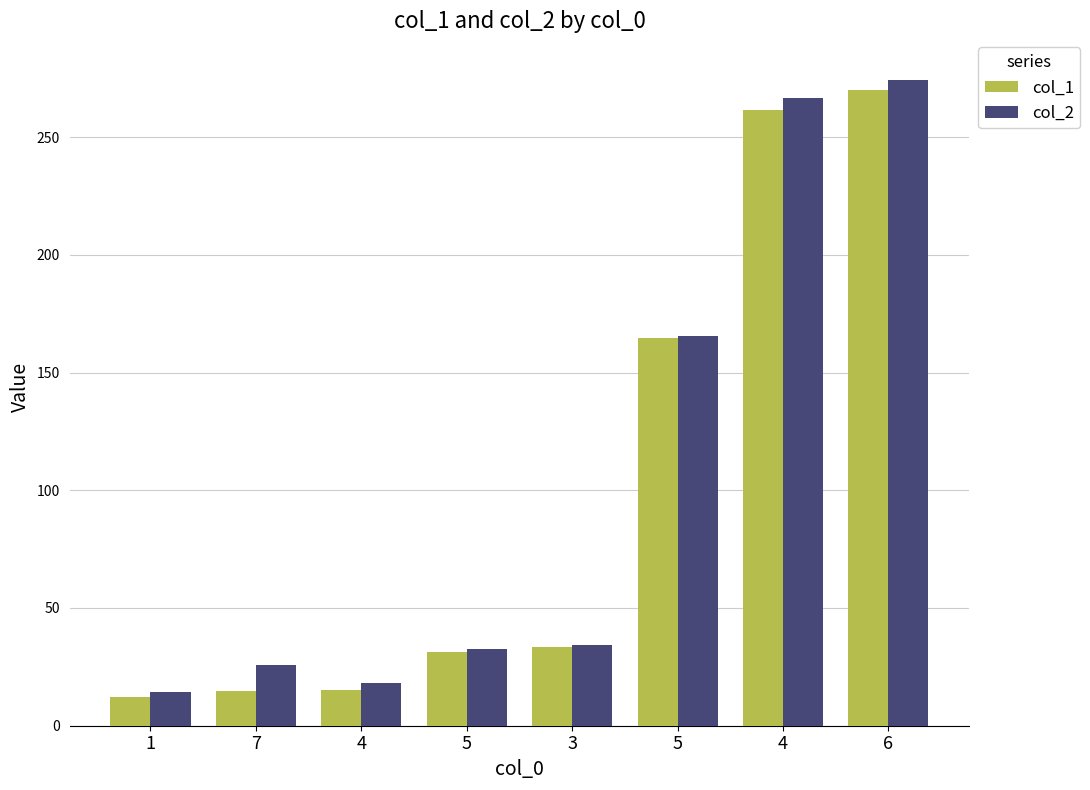

List the series in order of their peak value, highest first.

col_2, col_1